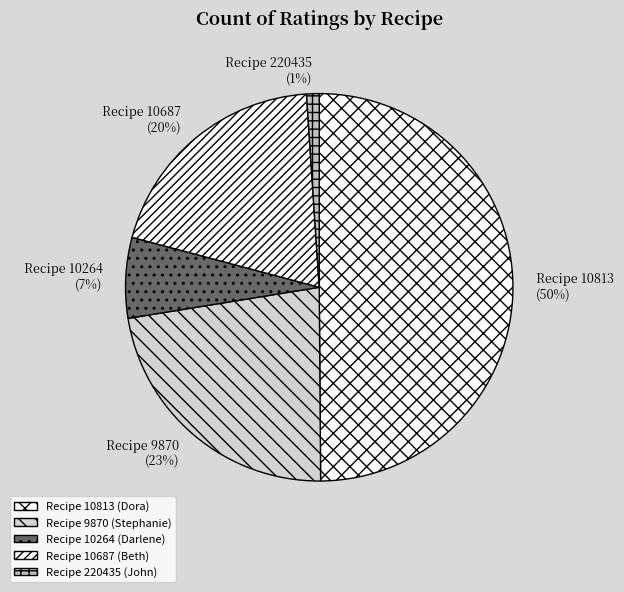

How many segments does this pie chart have?

5